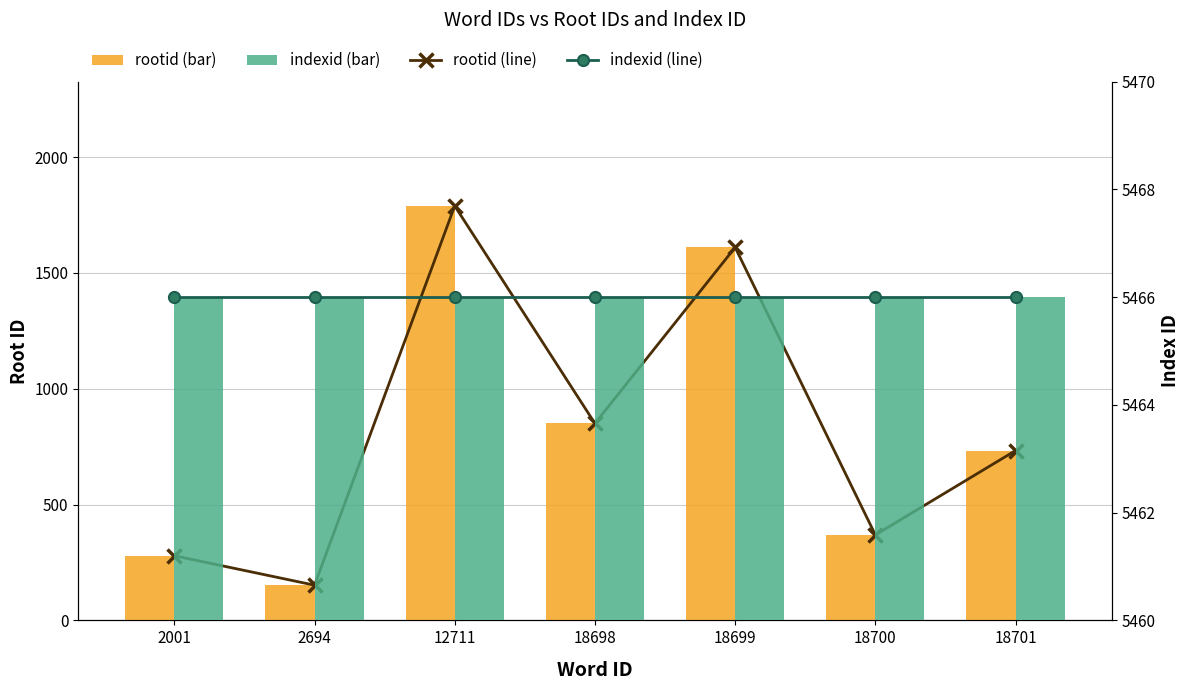

What is the average value of the indexid (line) series?

5466